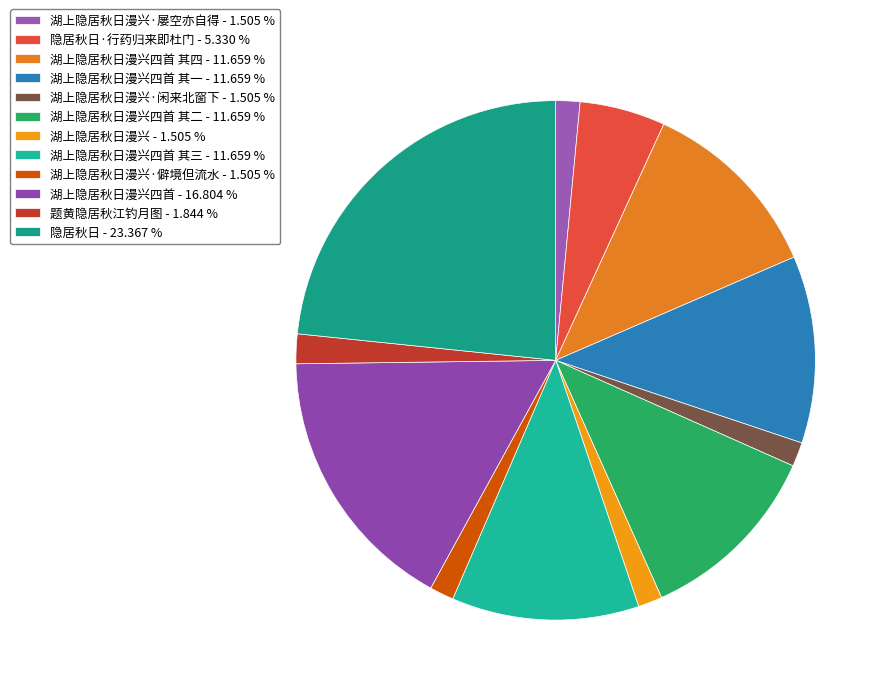

How many segments does this pie chart have?

12